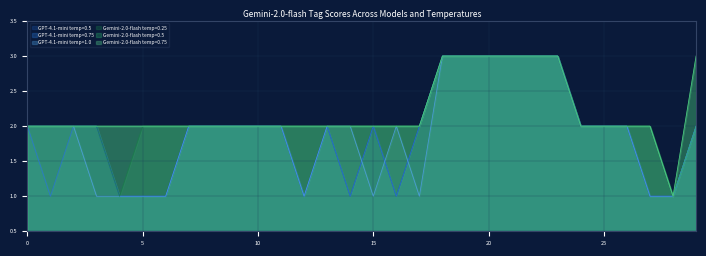

Reading right to left, extract all data points from this chart.

GPT-4.1-mini temp=0.5: 2	1	1	2	2	2	3	3	3	3	3	3	2	1	2	1	2	1	2	2	2	2	2	1	1	1	2	2	2	2
GPT-4.1-mini temp=0.75: 2	1	1	2	2	2	3	3	3	3	3	3	2	1	2	1	2	1	2	2	2	2	2	1	1	1	2	2	1	2
GPT-4.1-mini temp=1.0: 2	1	1	2	2	2	3	3	3	3	3	3	1	2	1	2	2	1	2	2	2	2	2	1	1	1	1	2	2	2
Gemini-2.0-flash temp=0.25: 3	1	2	2	2	2	3	3	3	3	3	3	2	2	2	2	2	2	2	2	2	2	2	2	2	1	2	2	2	2
Gemini-2.0-flash temp=0.5: 2	1	2	2	2	2	3	3	3	3	3	3	2	2	2	2	2	2	2	2	2	2	2	2	2	2	2	2	2	2
Gemini-2.0-flash temp=0.75: 3	1	2	2	2	2	3	3	3	3	3	3	2	2	2	2	2	2	2	2	2	2	2	2	2	2	2	2	2	2